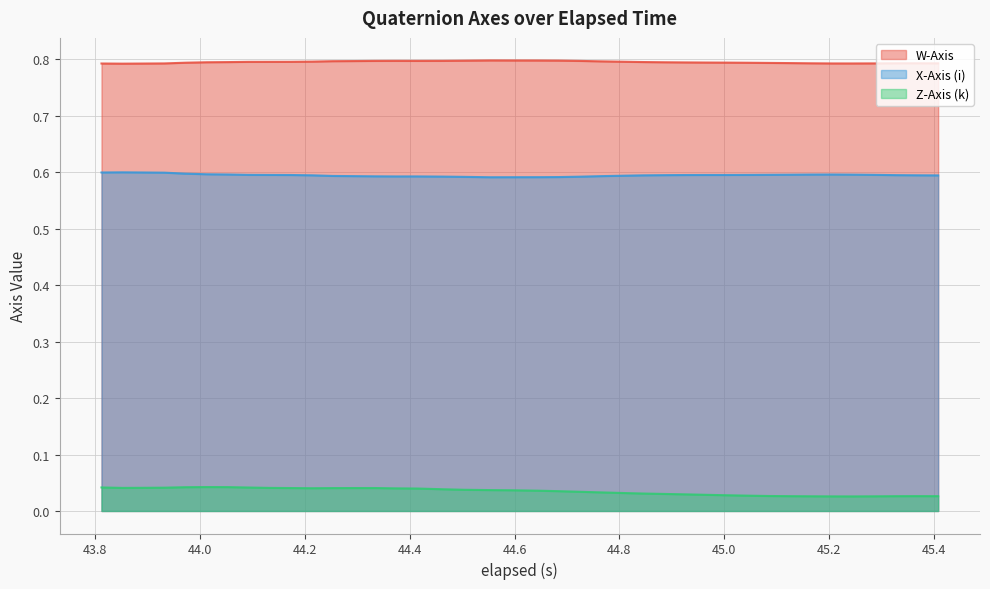

What are all the series names shown in the legend?

W-Axis, X-Axis (i), Z-Axis (k)